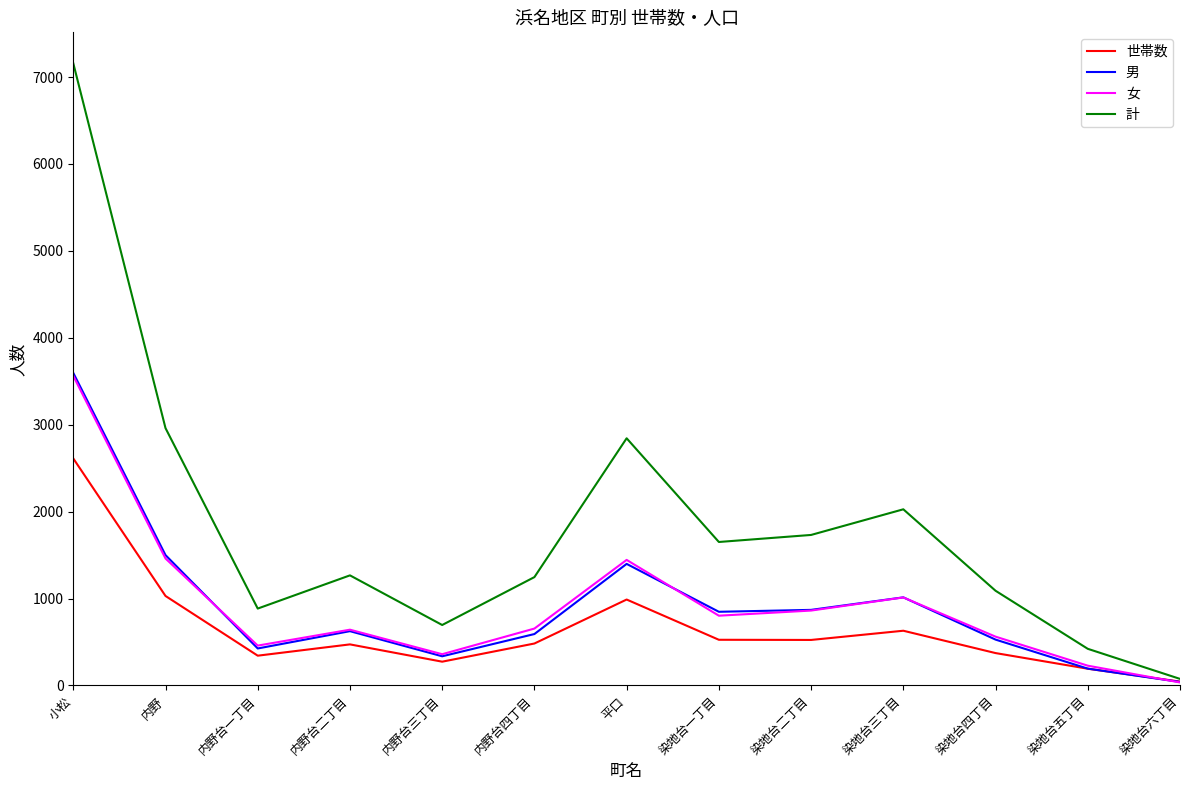

At which label does 女 reach its peak?

小松